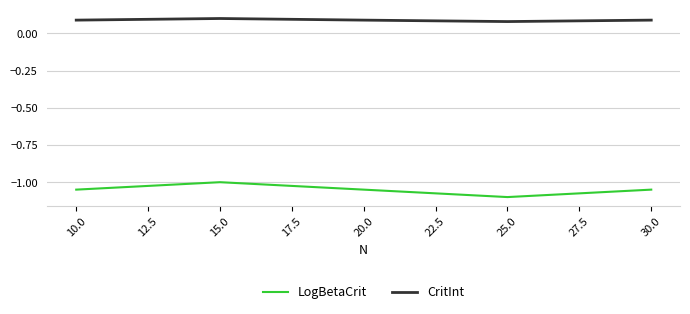

What position from the right is 15.0?

4